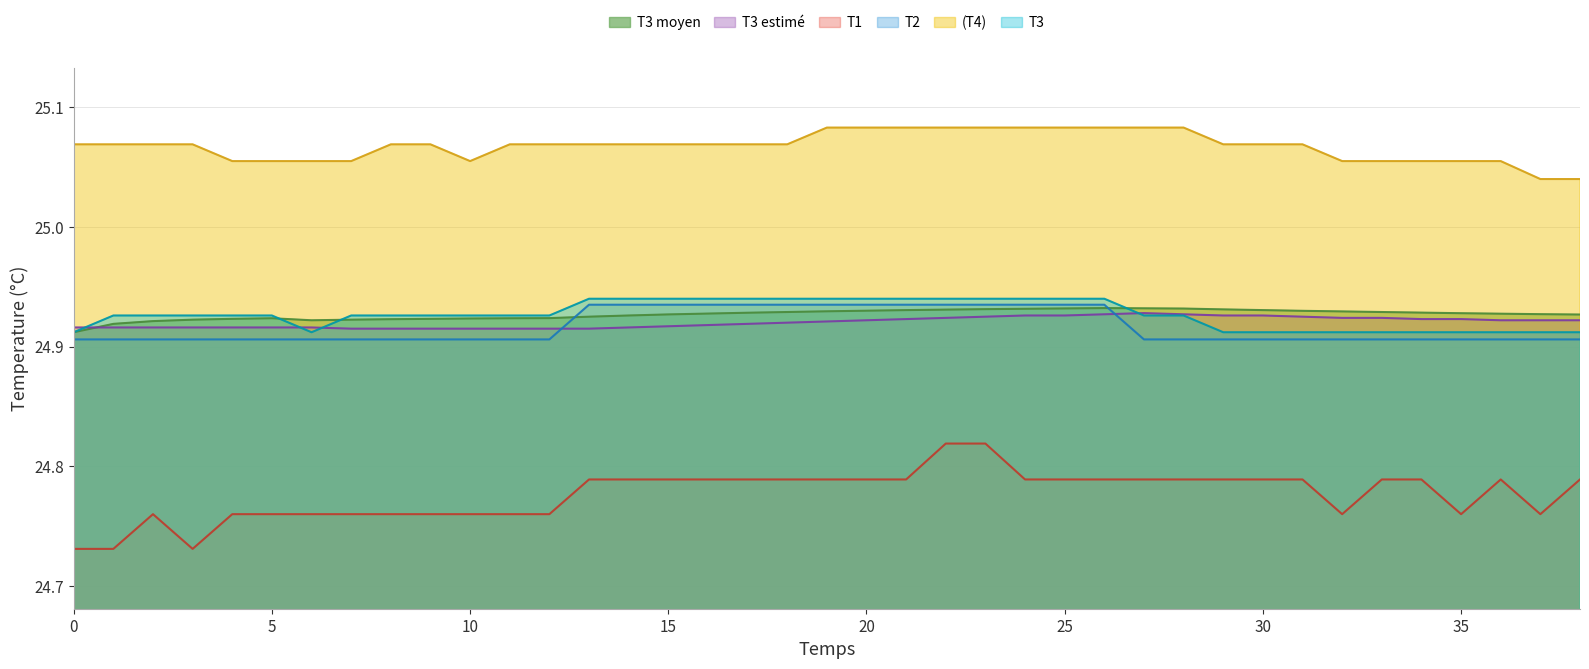

What are all the series names shown in the legend?

T3 moyen, T3 estimé, T1, T2, (T4), T3